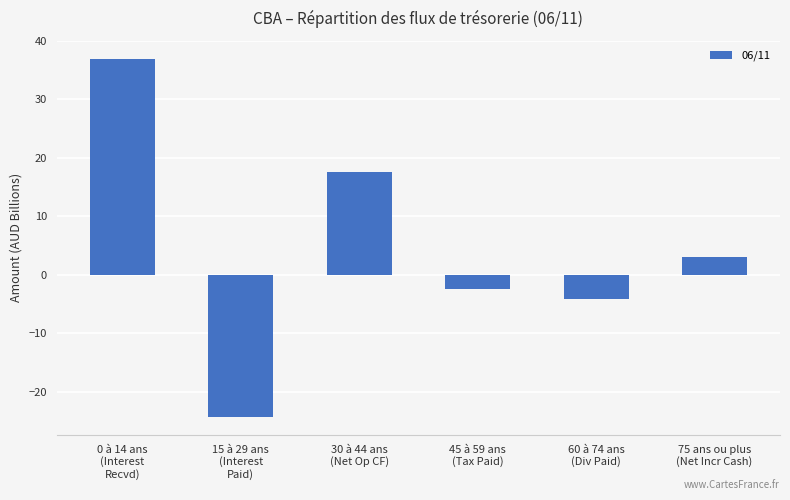

What is the smallest value displayed?

-24.3